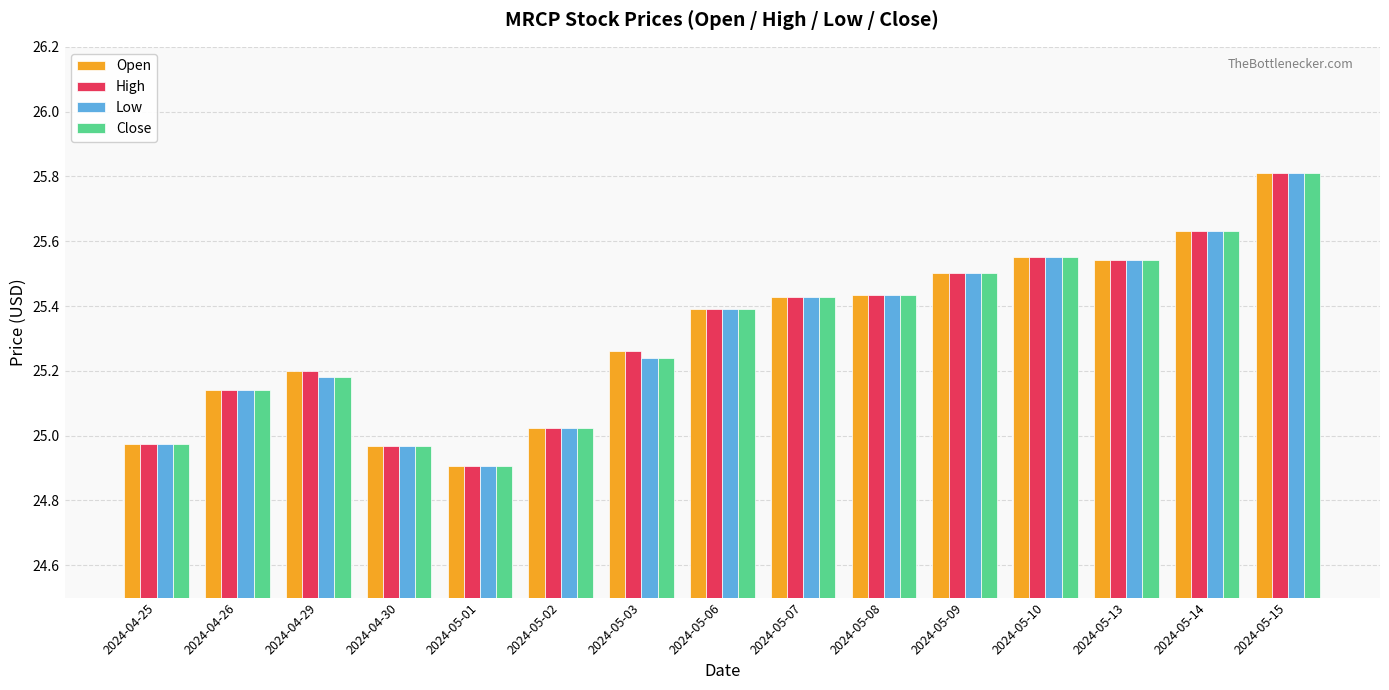

At which category is the sum across all series the highest?

2024-05-15